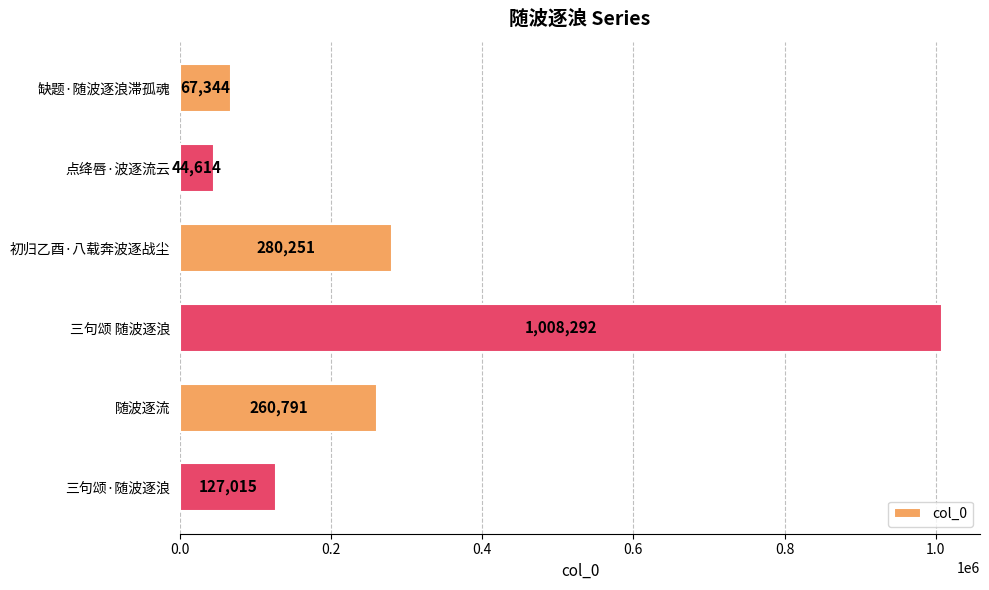

What is the label of the 3rd bar from the top?

初归乙酉·八载奔波逐战尘